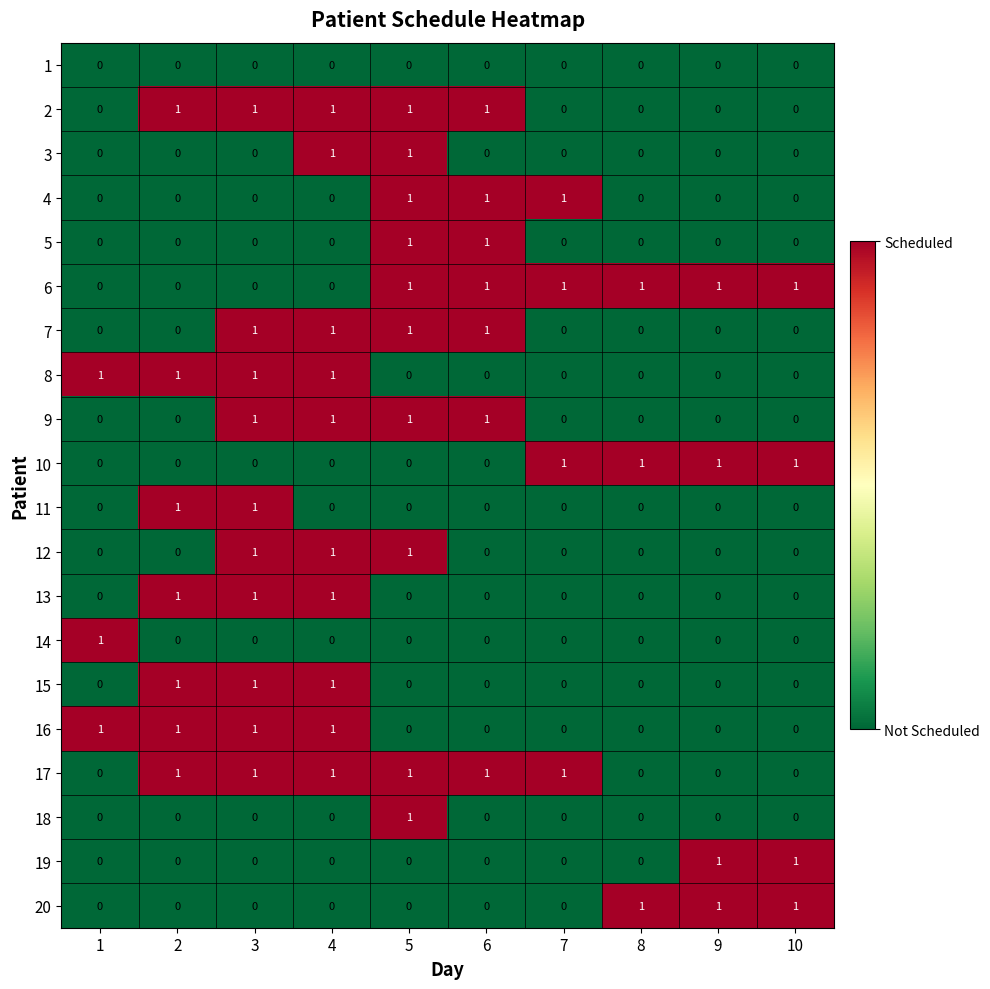

How many 7 values are between 0 and 1?

10